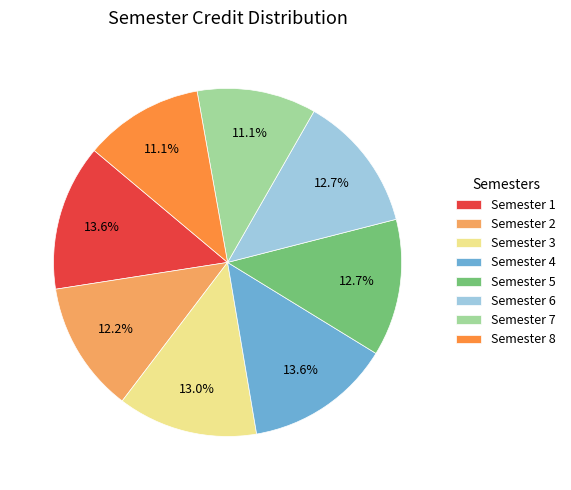

How many slices are in this pie chart?

8